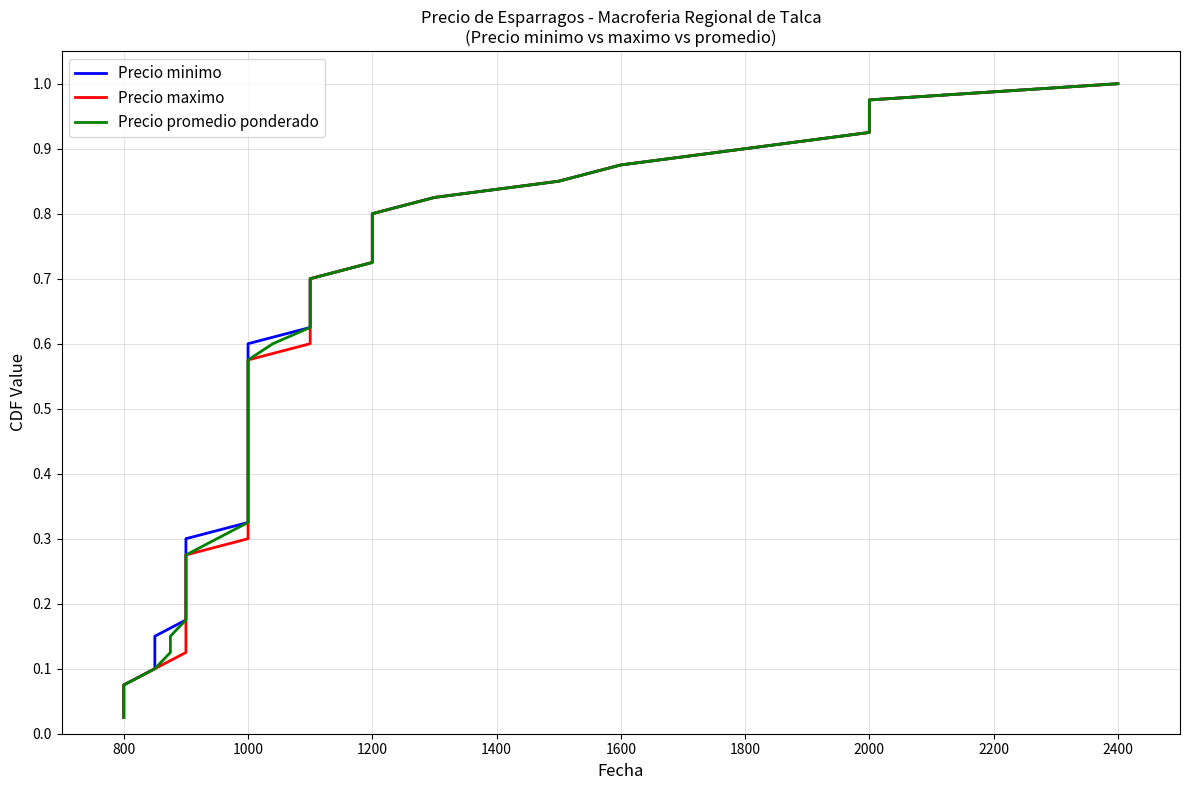

What is the average value of the Precio maximo series?

0.5